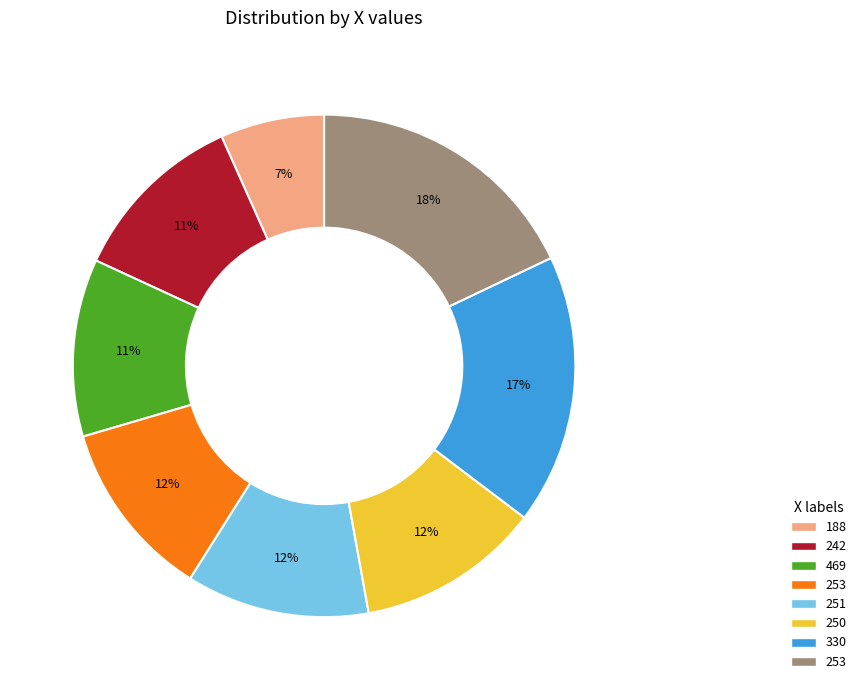

To the nearest percent, what is the average slice percentage?

12%